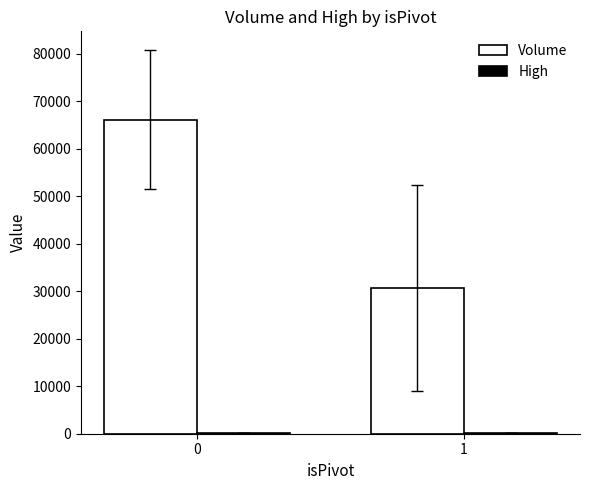

What is the sum of all Volume values?

96866.1